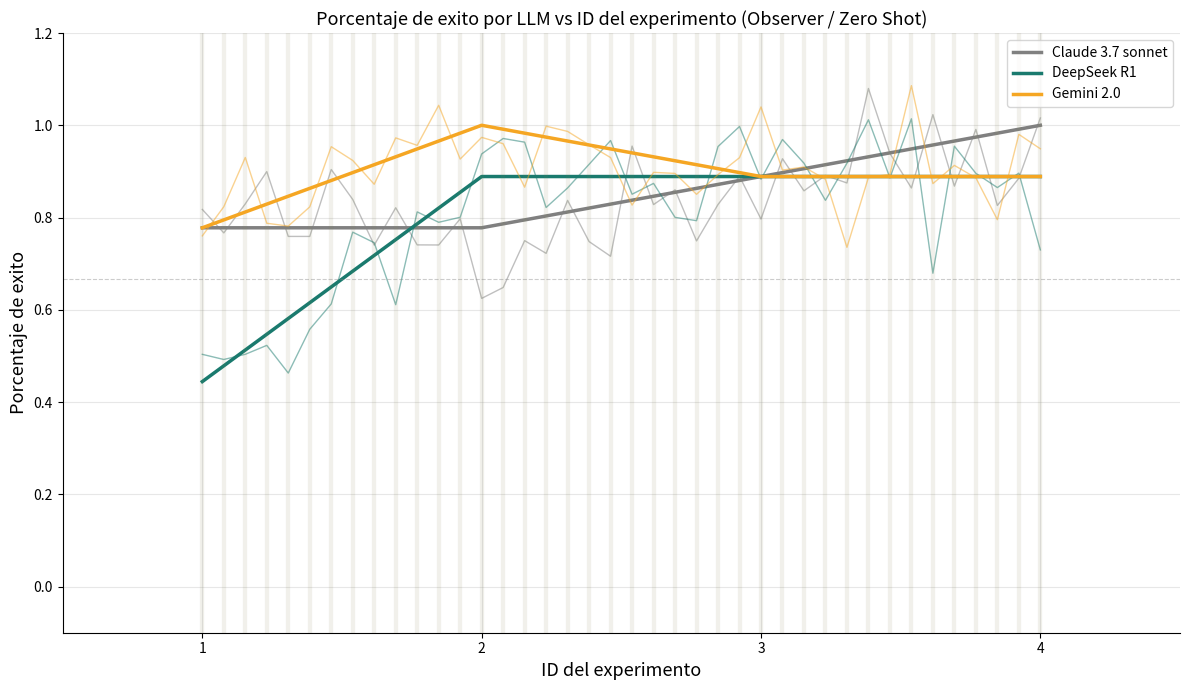

What is the value of the Claude 3.7 sonnet point at the 6th from the left?

0.7